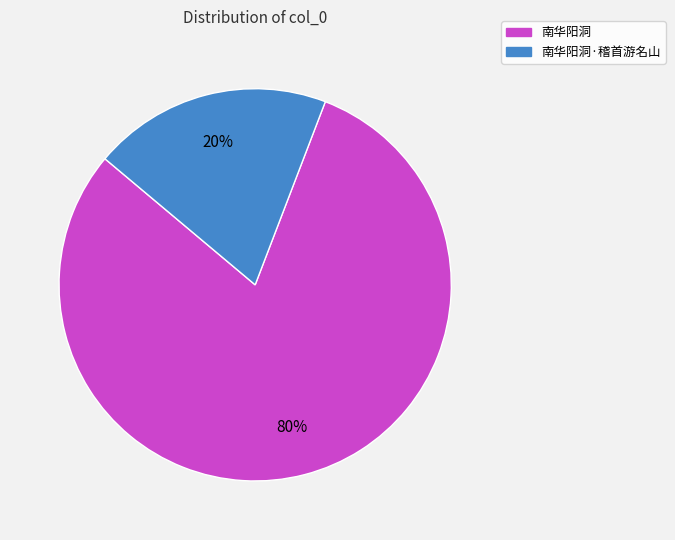

To the nearest percent, what is the combined percentage of 南华阳洞·稽首游名山 and 南华阳洞?

100%